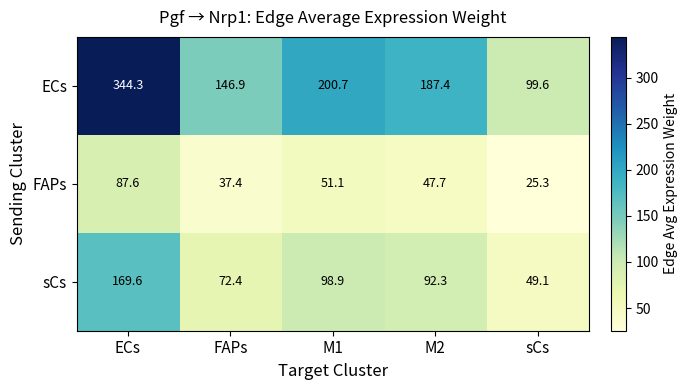

Between M1 and sCs, which series saw the biggest shift?

ECs